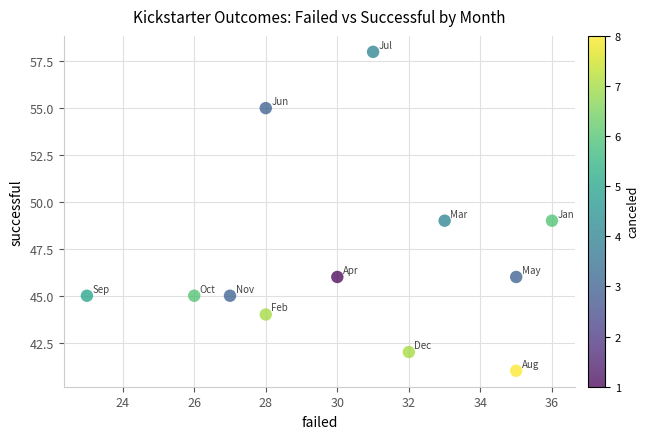

What is the average Y value?

47